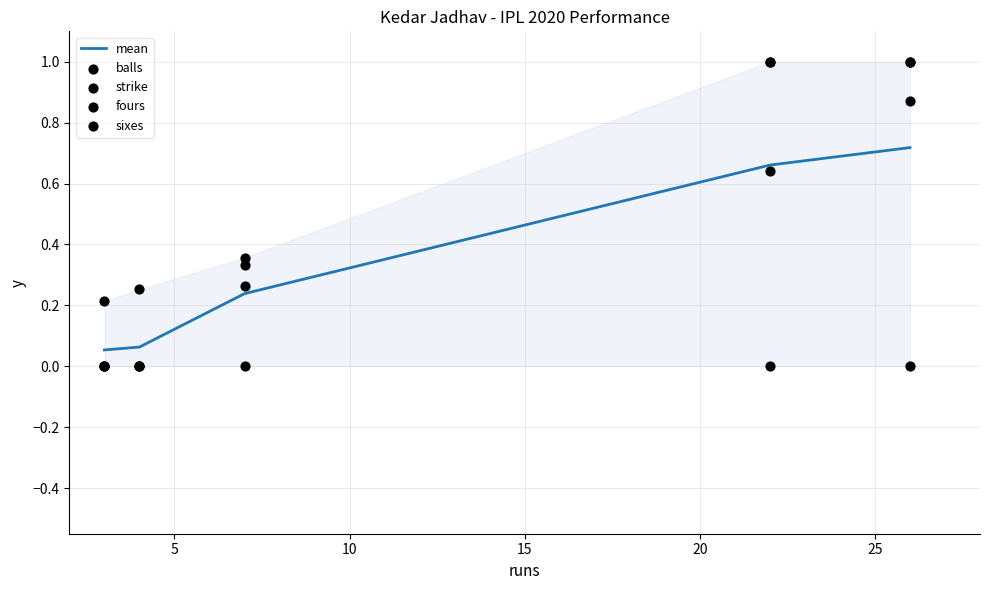

Which series contains the highest Y value?

balls